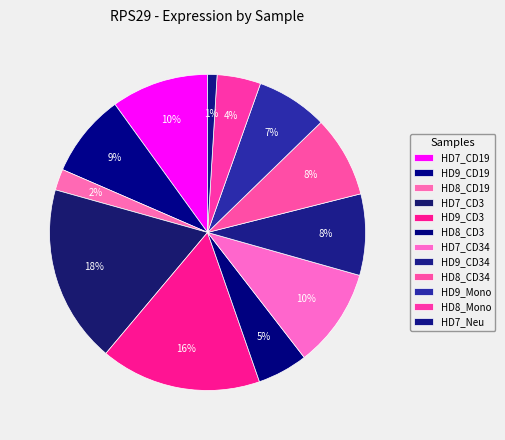

Count the number of slices in the pie.

12